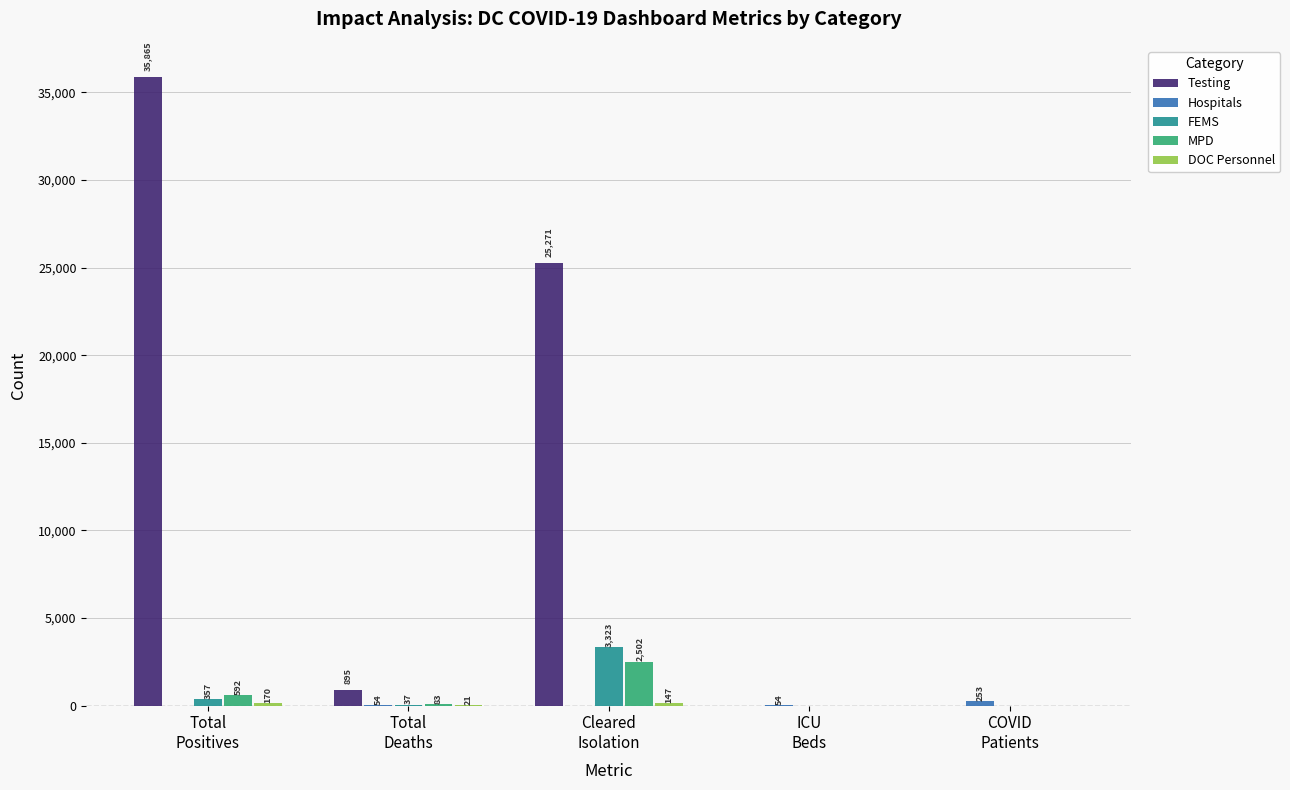

What is the greatest value displayed?

35865